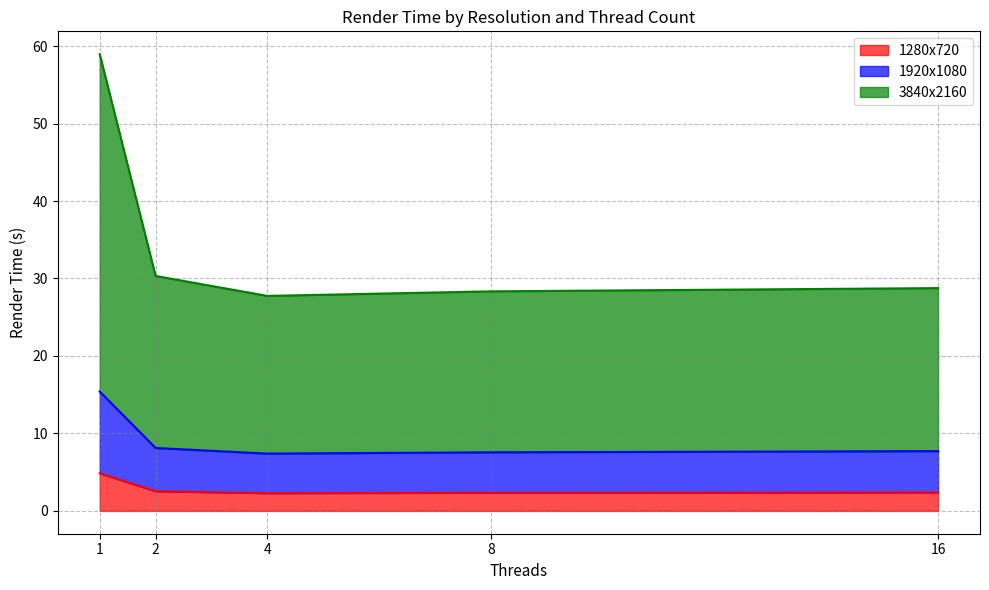

Which series has the largest total across all categories?

3840x2160